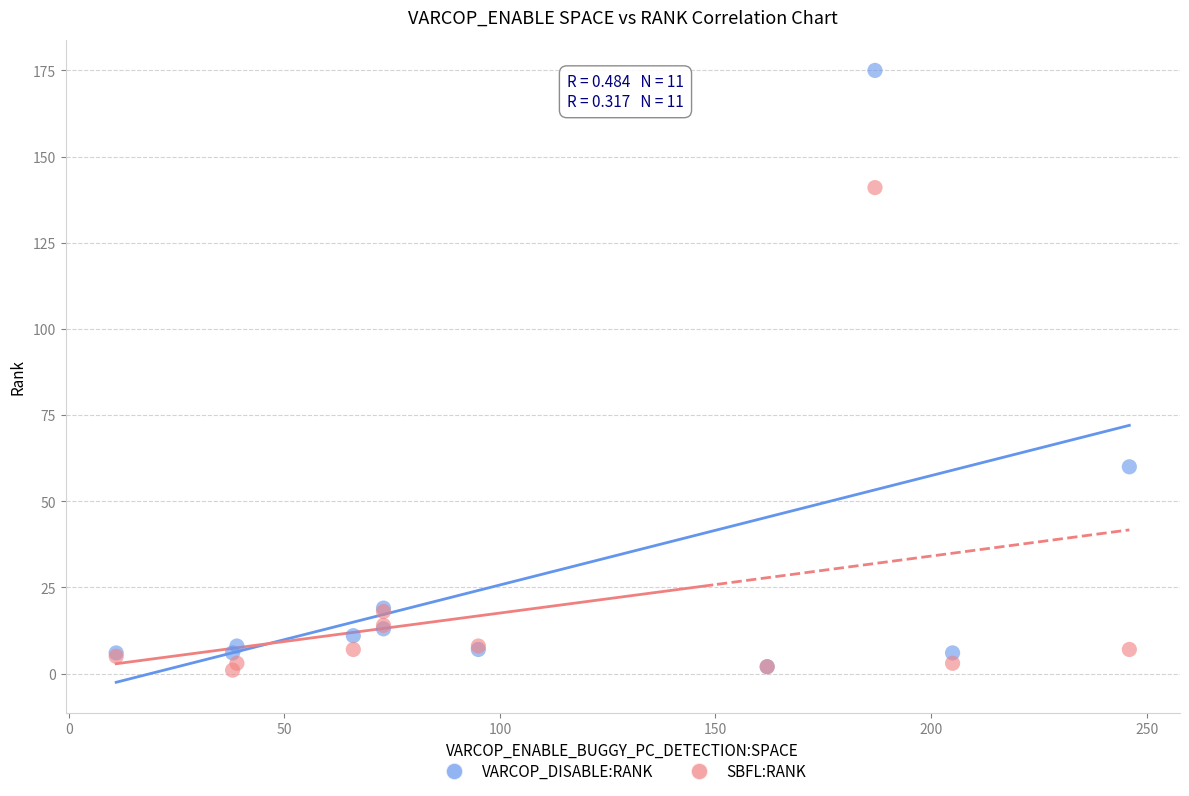

In the SBFL:RANK series, what Y value is closest to 71?

18